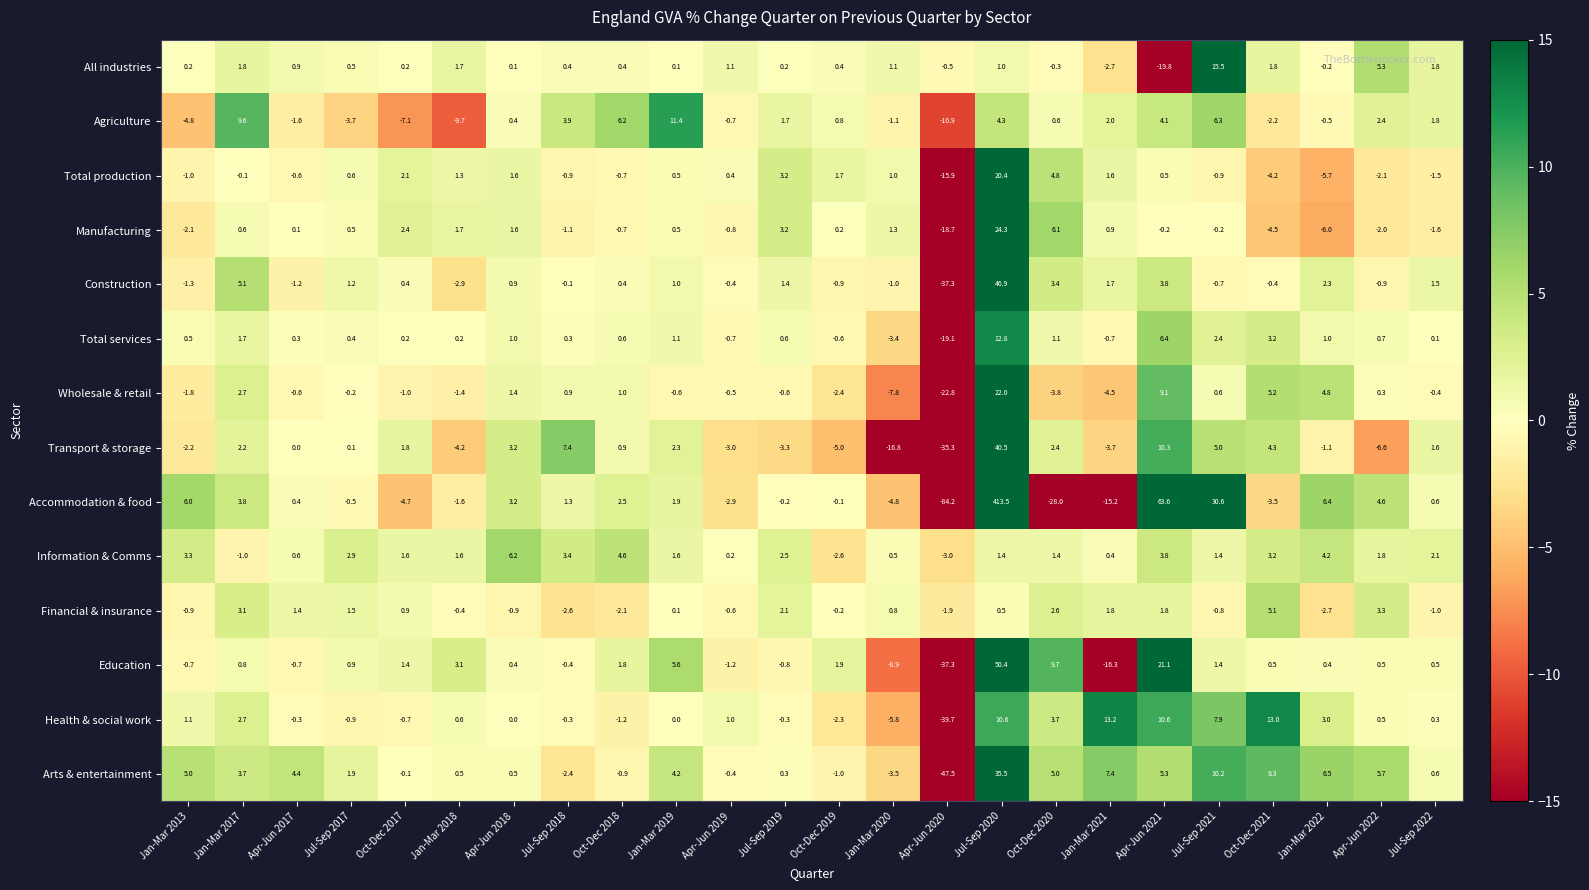

Which series has the largest range (max minus min)?

Accommodation & food